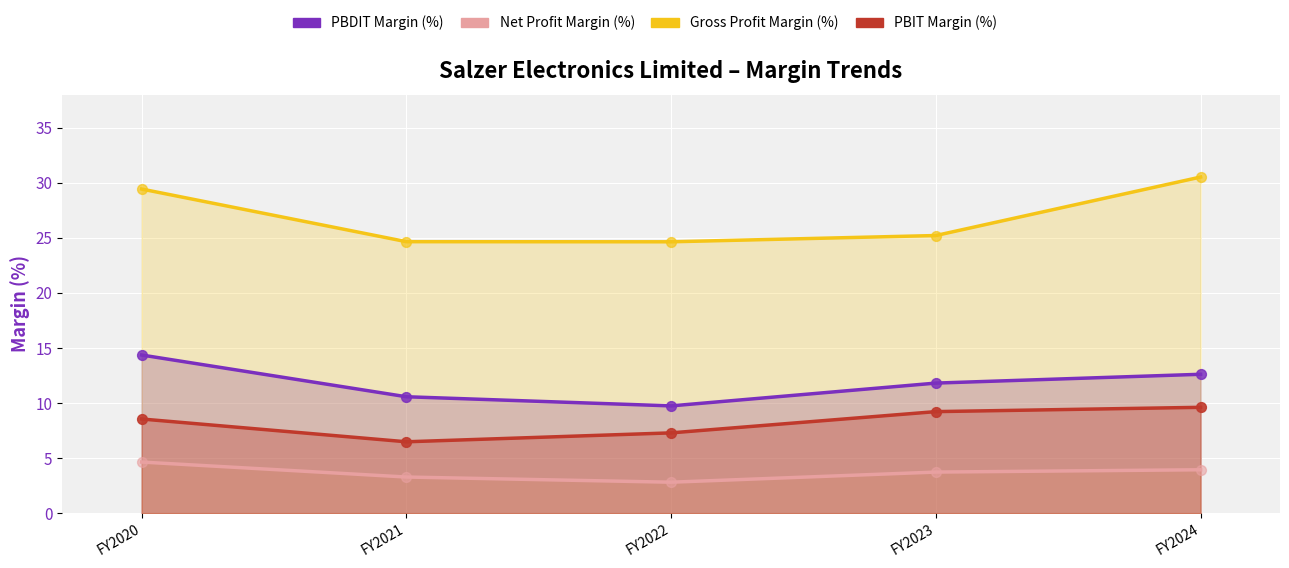

Which series has the largest total across all categories?

Gross Profit Margin (%)